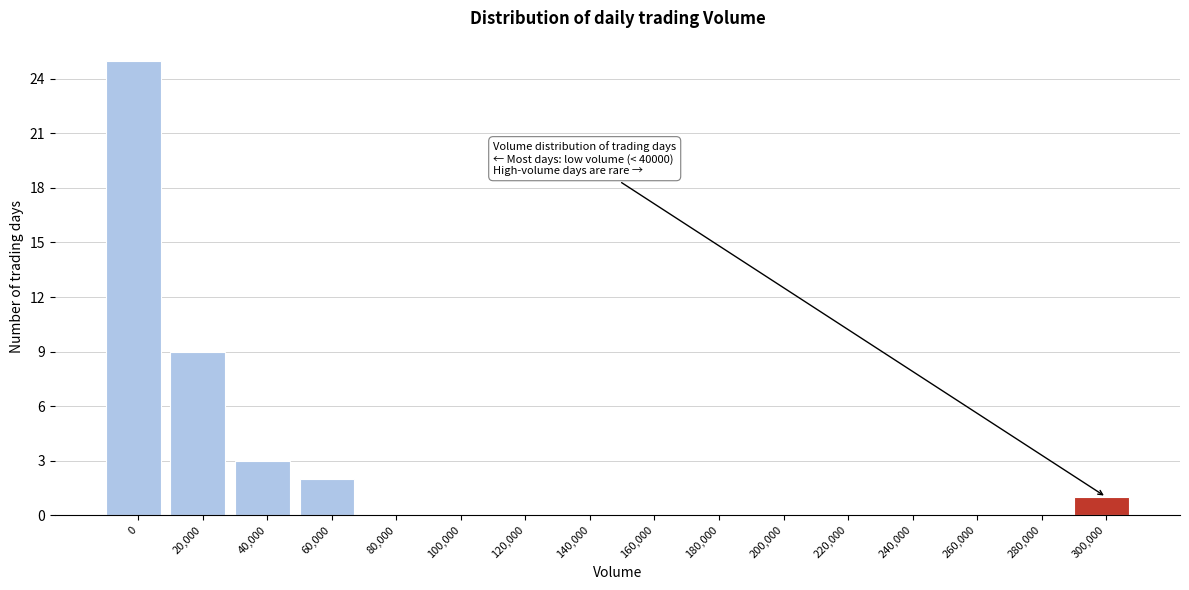

Reading left to right, transcribe all the data shown in this chart.

0=25	20,000=9	40,000=3	60,000=2	80,000=0	100,000=0	120,000=0	140,000=0	160,000=0	180,000=0	200,000=0	220,000=0	240,000=0	260,000=0	280,000=0	300,000=1